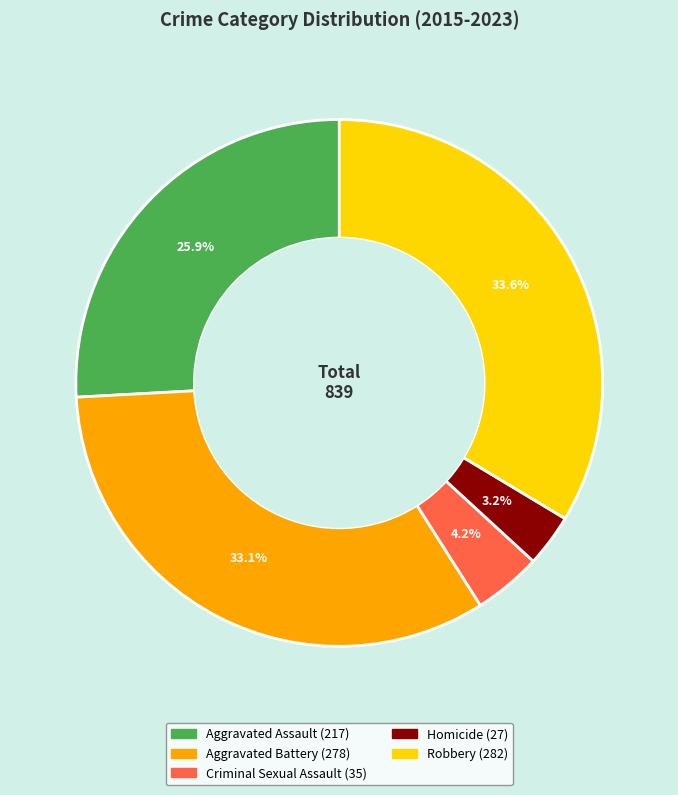

Is Criminal Sexual Assault the majority of the pie?

No